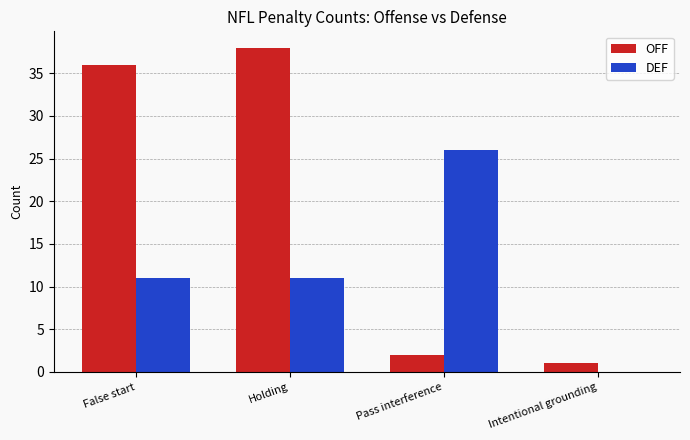

At which category is the sum across all series the highest?

Holding